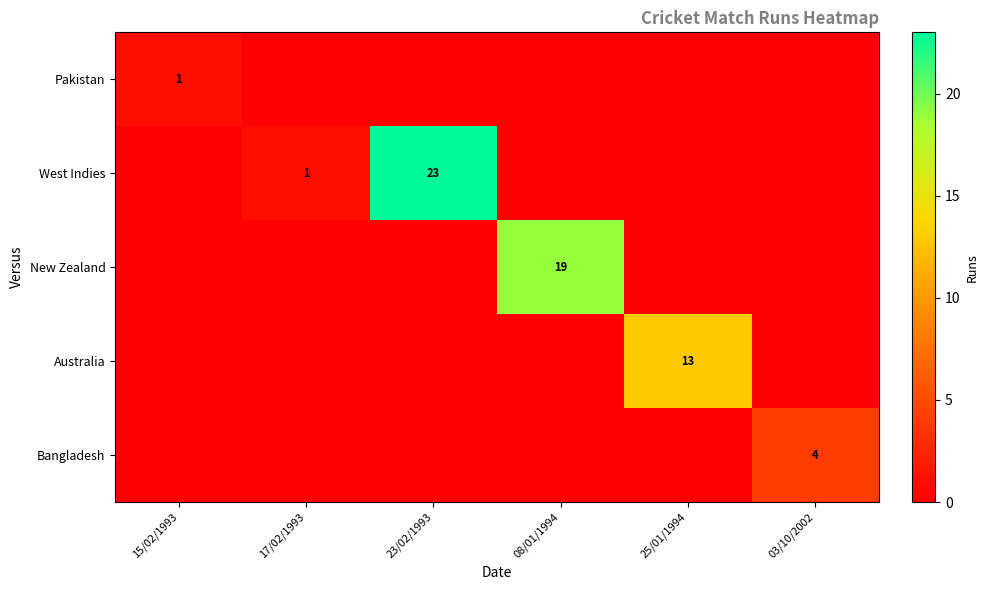

The value of Pakistan at 15/02/1993 is 1. True or false?

True